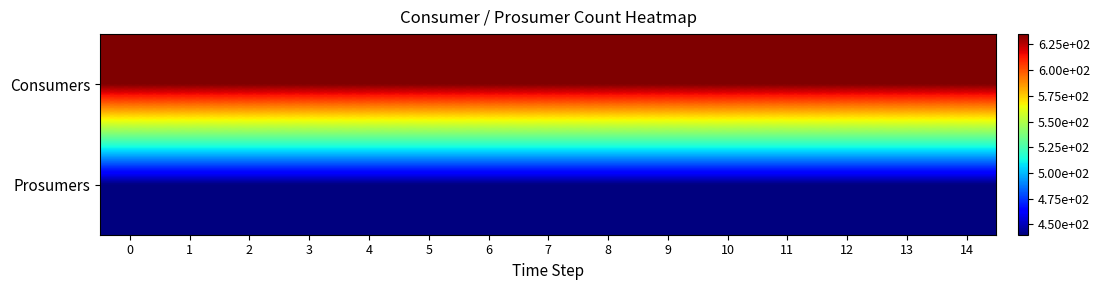

Reading left to right, what are all the values shown in this chart?

Consumers: 0=635	1=635	2=635	3=635	4=635	5=635	6=635	7=635	8=635	9=635	10=635	11=635	12=635	13=635	14=635
Prosumers: 0=440	1=440	2=440	3=440	4=440	5=440	6=440	7=440	8=440	9=440	10=440	11=440	12=440	13=440	14=440